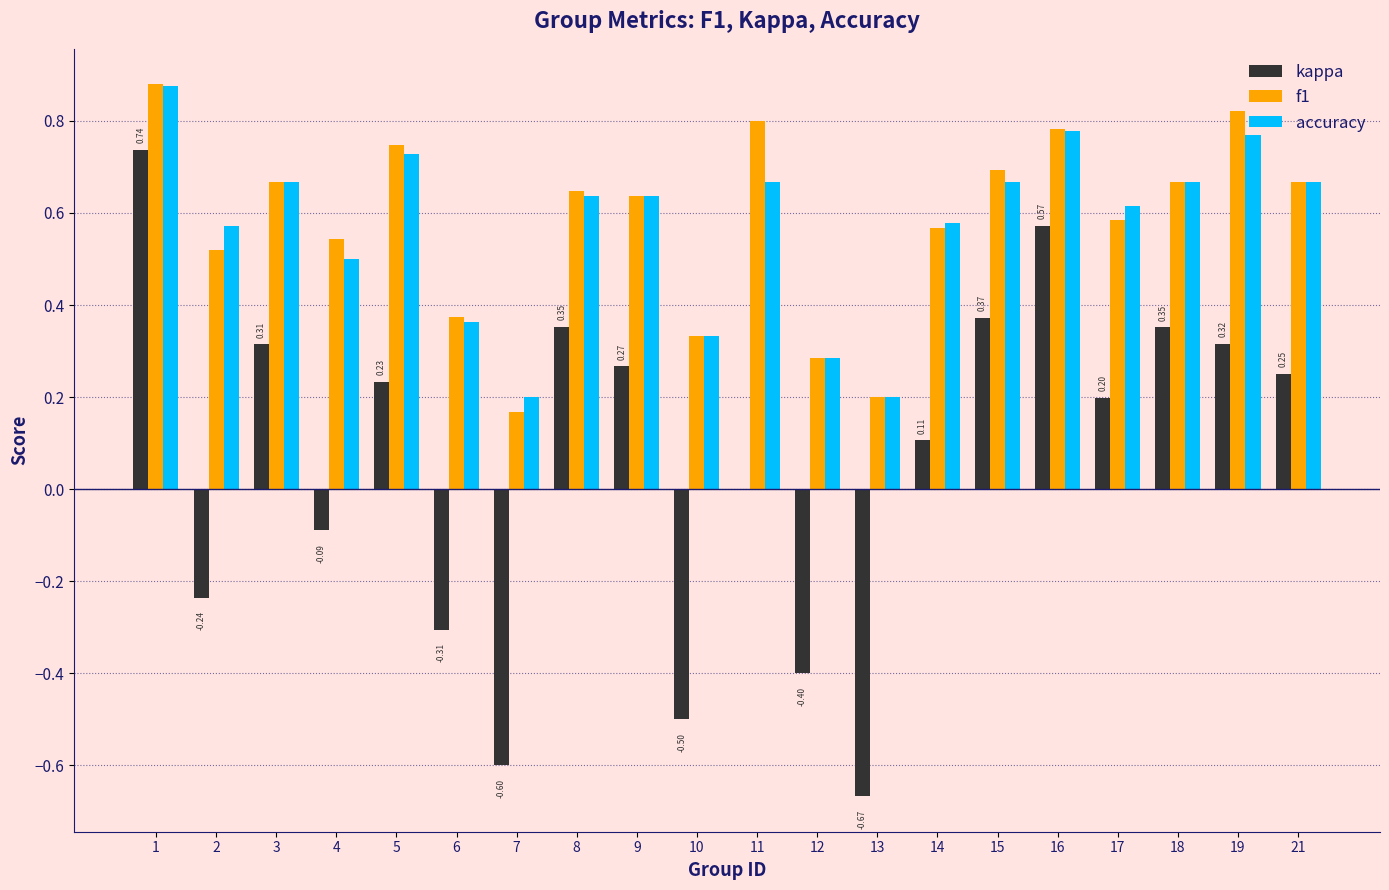

What is the sum of all kappa values?

1.3